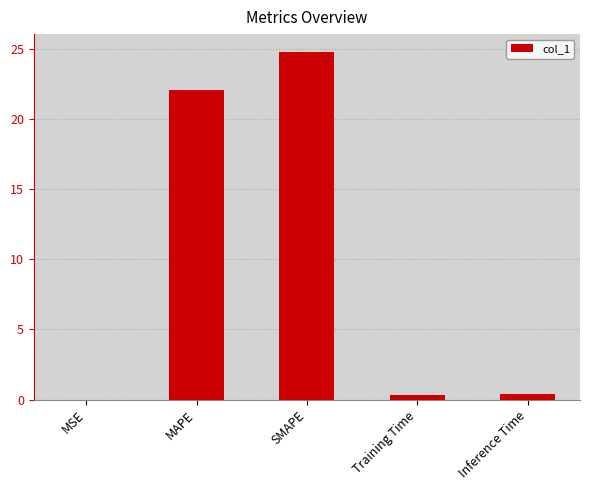

The chart shows a value of 24.8 at SMAPE. True or false?

True